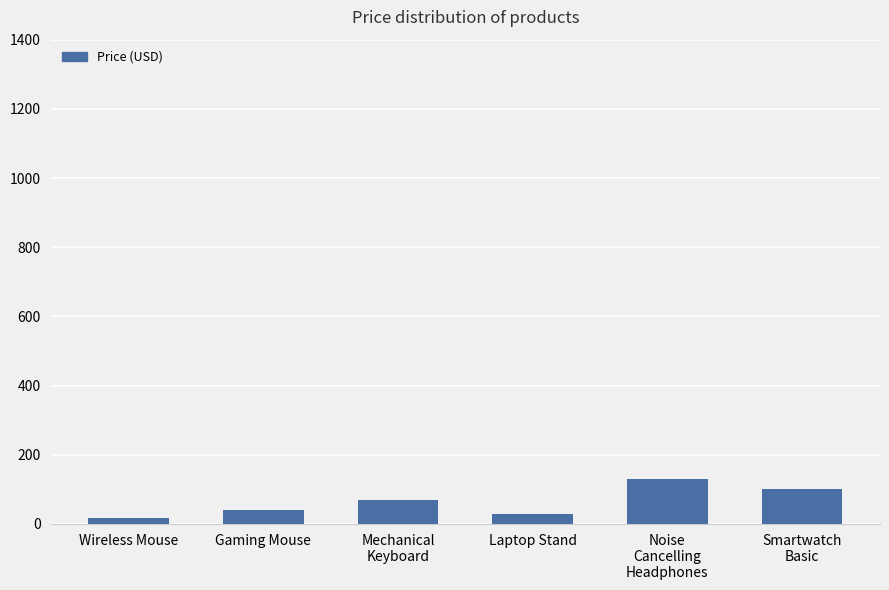

Where does the data first go above 69?

Mechanical
Keyboard